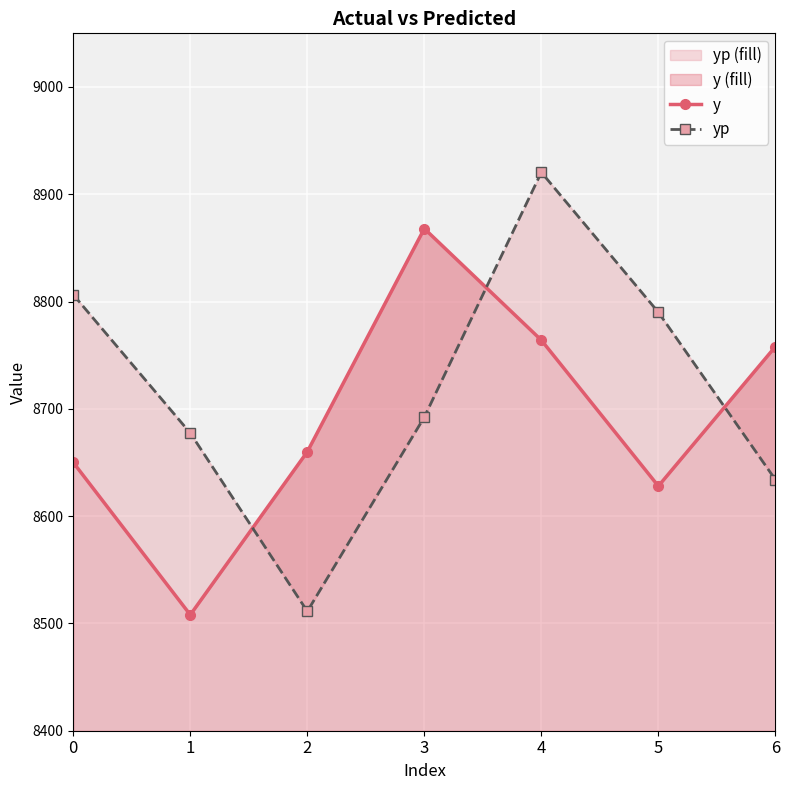

At how many categories does at least one series exceed 8780?

4